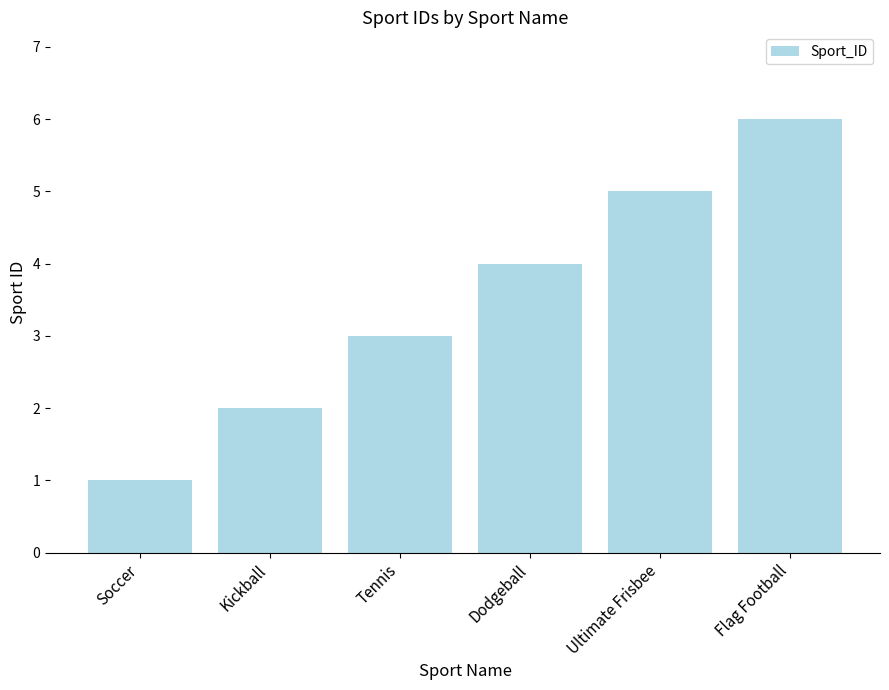

Reading left to right, what are all the values shown in this chart?

Soccer=1	Kickball=2	Tennis=3	Dodgeball=4	Ultimate Frisbee=5	Flag Football=6